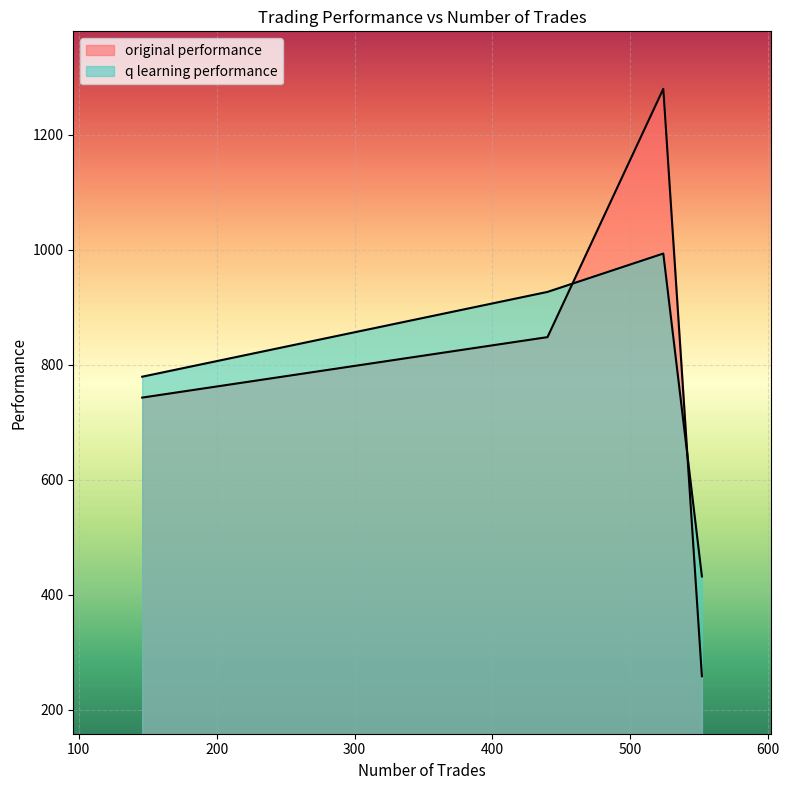

True or false: q learning performance has more than 1 points higher than both neighbors.

False